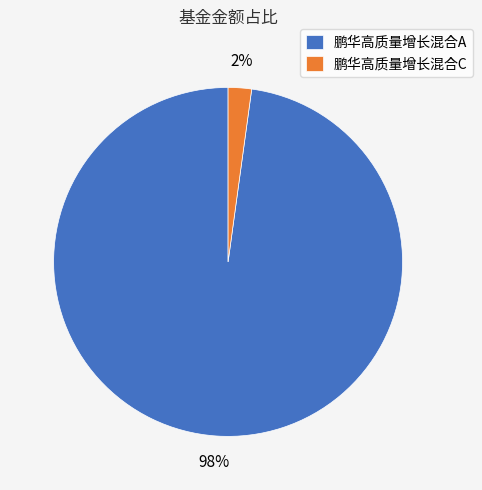

To the nearest percent, what is the difference between the largest and smallest slice percentages?

96%